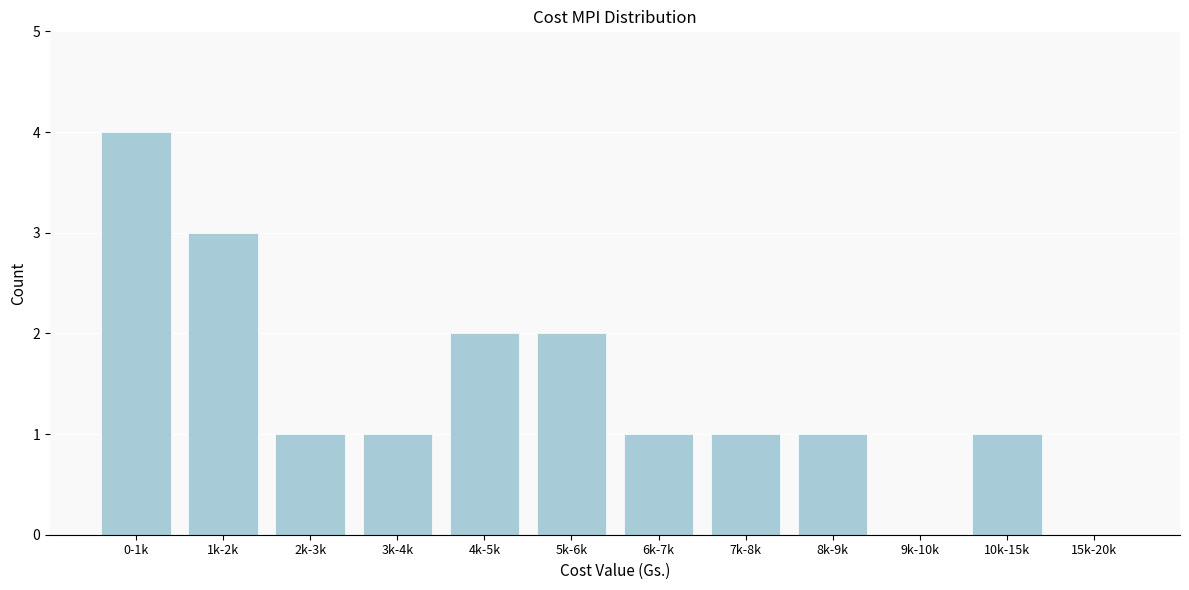

Reading left to right, what are all the values shown in this chart?

0-1k=4	1k-2k=3	2k-3k=1	3k-4k=1	4k-5k=2	5k-6k=2	6k-7k=1	7k-8k=1	8k-9k=1	9k-10k=0	10k-15k=1	15k-20k=0